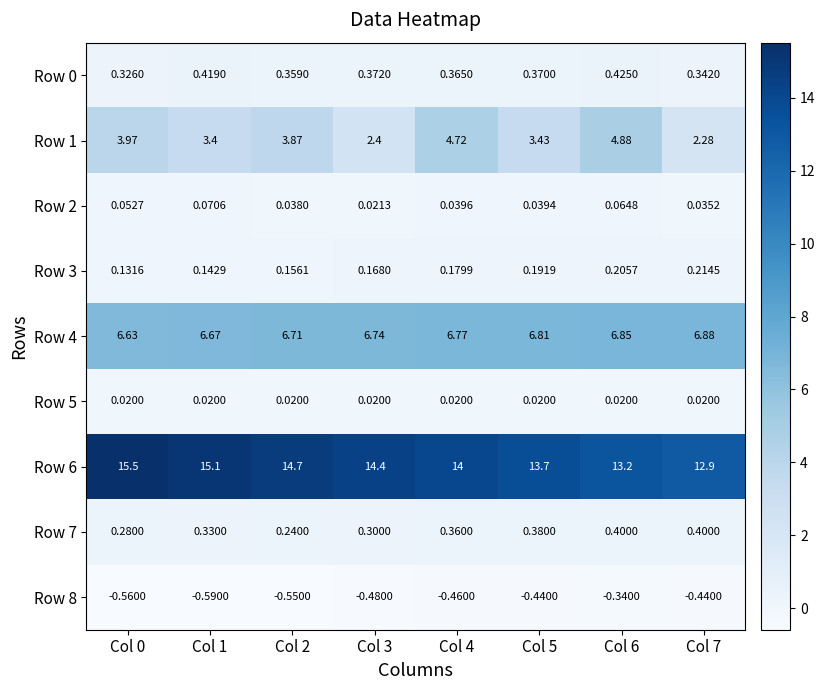

Is the value of Row 8 at Col 4 greater than the value of Row 3 at Col 2?

No